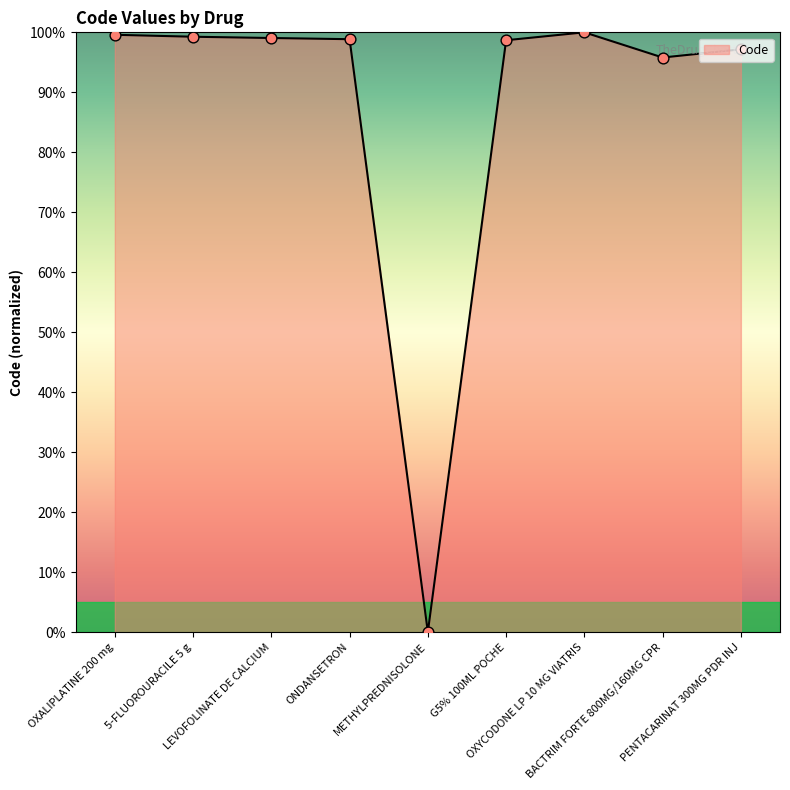

What is the maximum value shown in the chart?

100.0